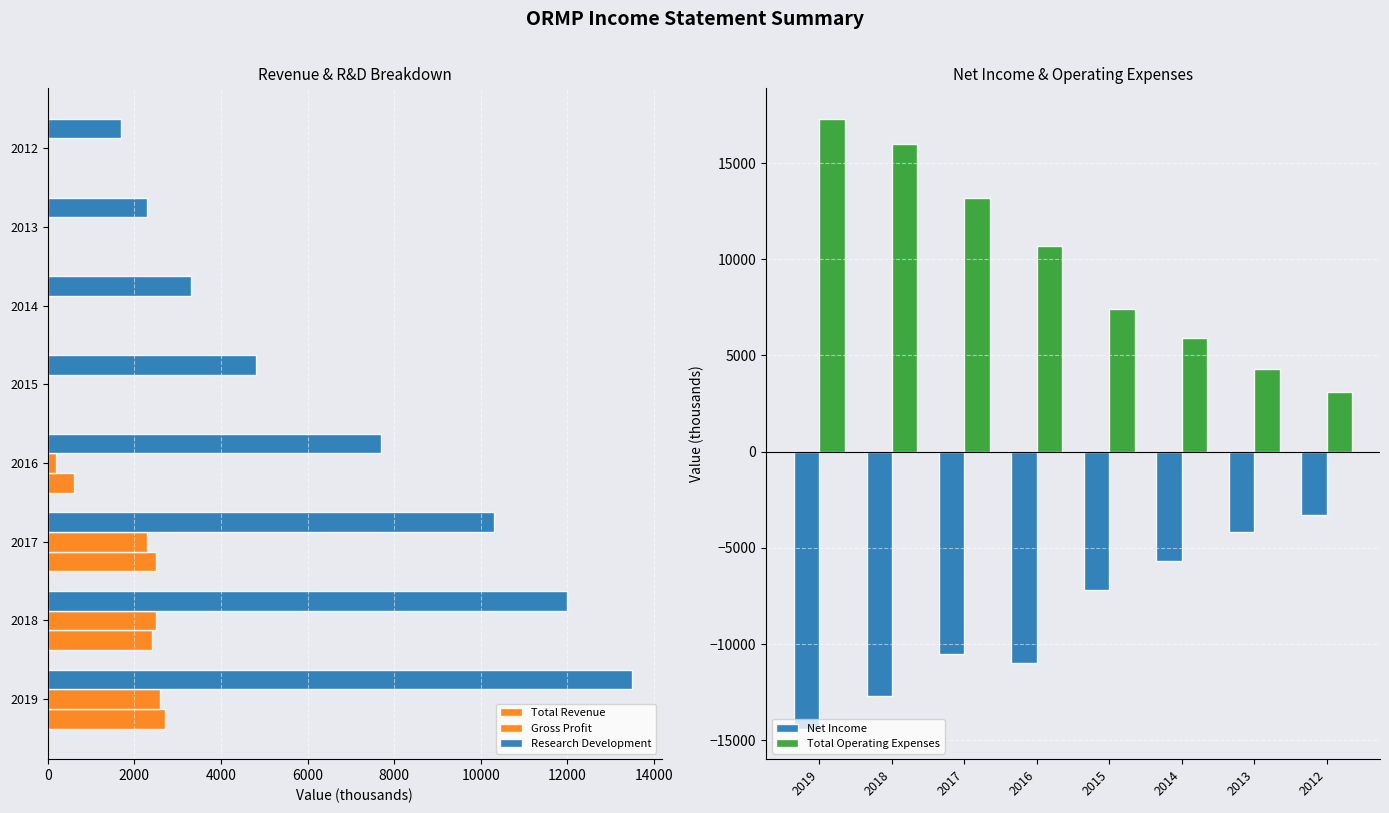

What is the average value of the Total Operating Expenses series?

9738